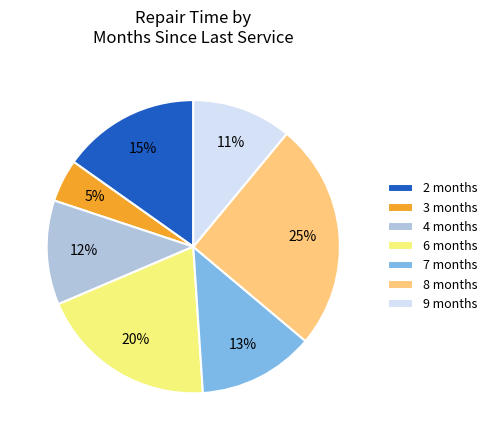

What is the ratio of the value at 6 months to the value at 2 months?

1.3